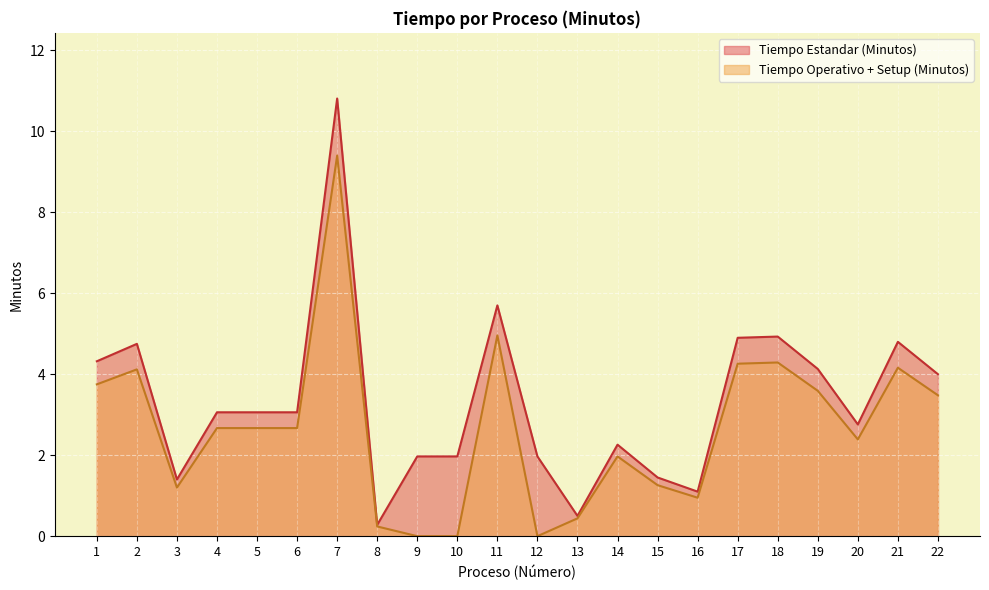

Which series has the widest spread of values?

Tiempo Estandar (Minutos)